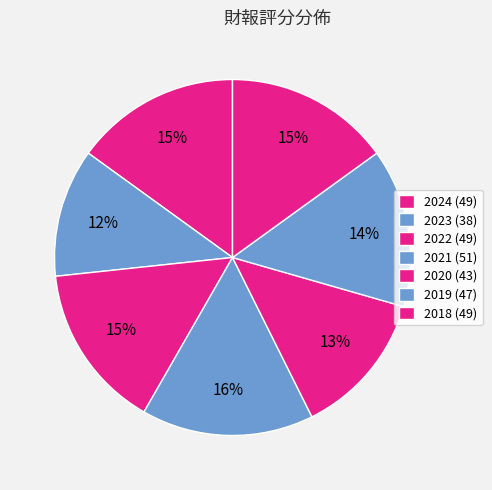

Which slice is the smallest?

2023